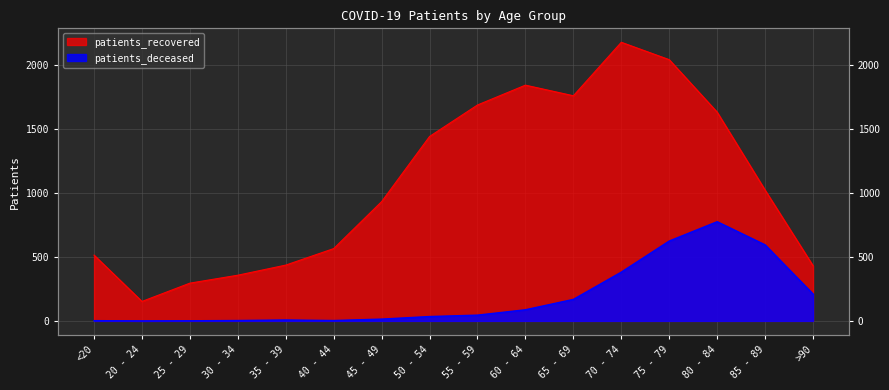

What are all the series names shown in the legend?

patients_deceased, patients_recovered